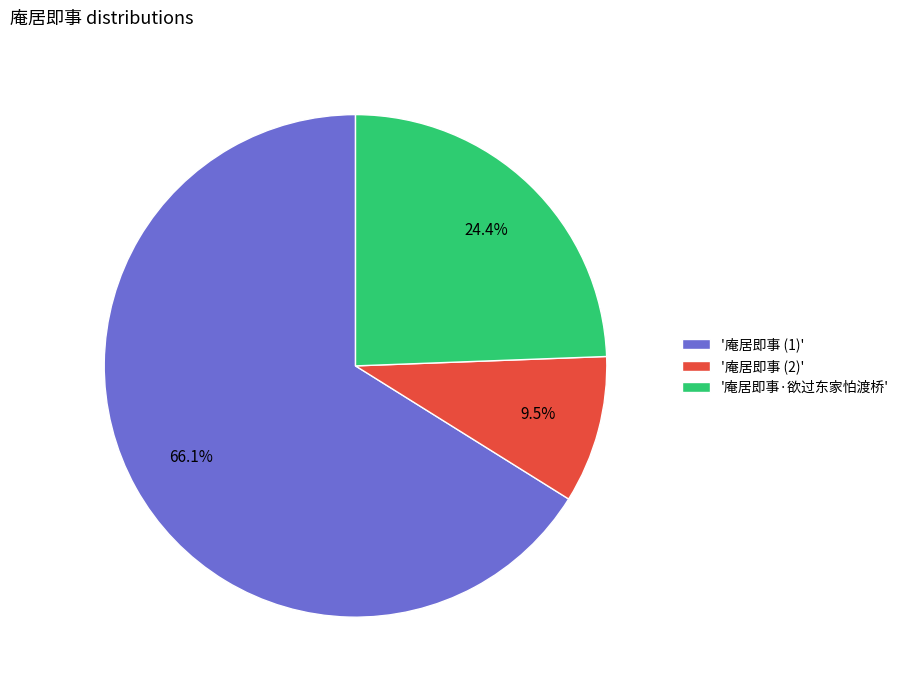

What is the largest slice in the pie chart?

'庵居即事 (1)'